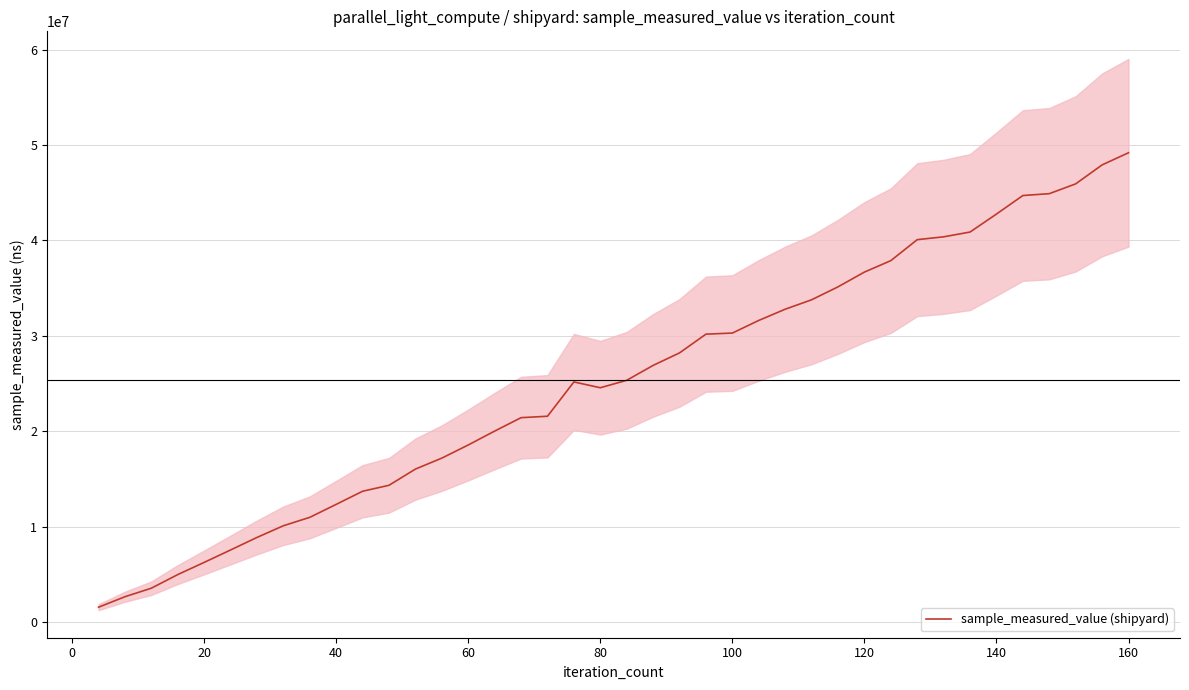

Between 100 and 80, which is larger?

100